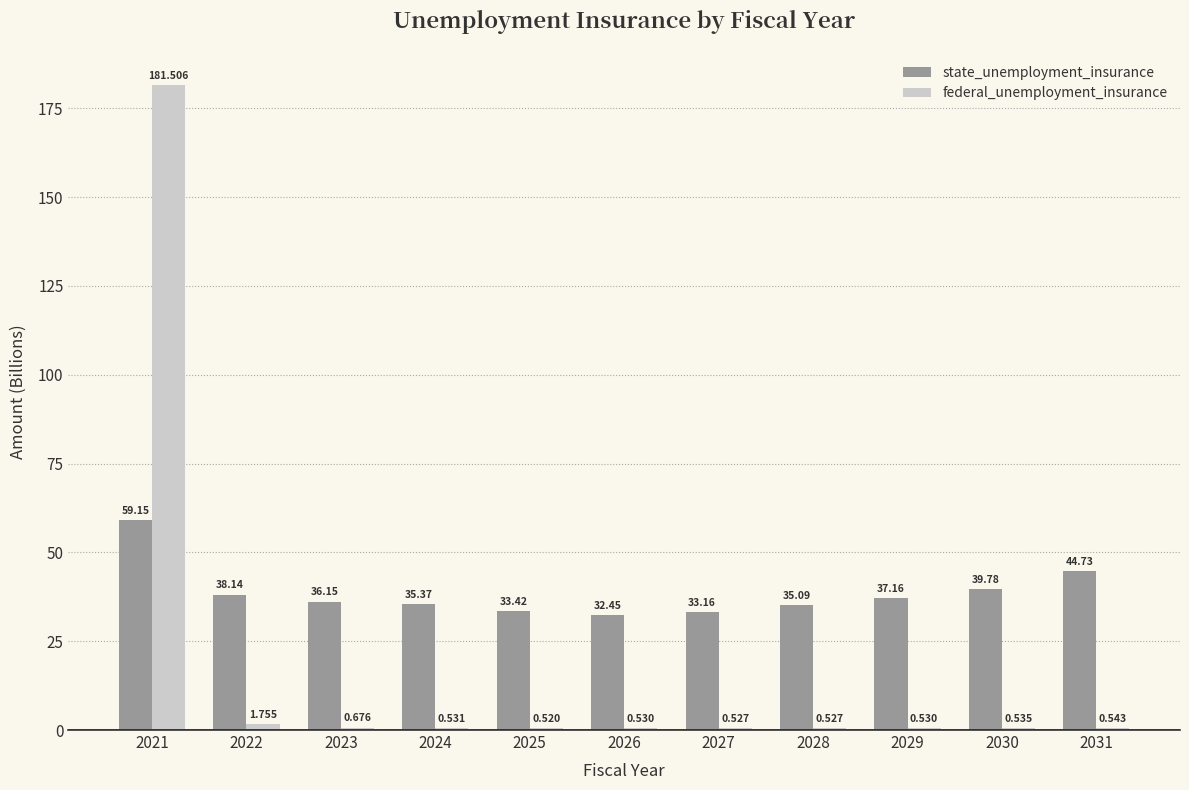

What is the difference between the state_unemployment_insurance values at 2029 and 2025?

3.7